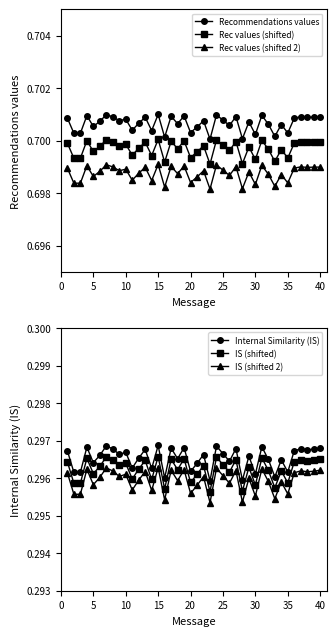

Is this an area chart (filled region under the line)?

No